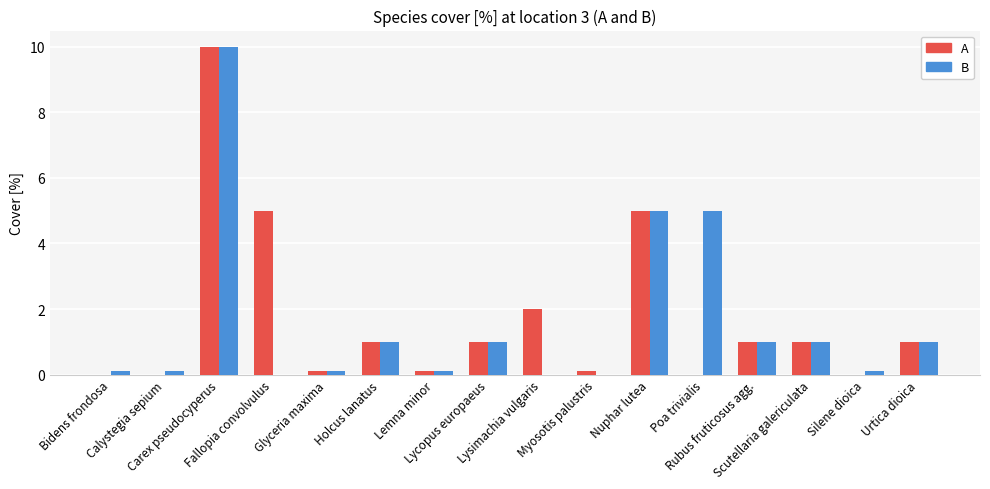

Is it true that A equals 0.1 at Myosotis palustris?

True